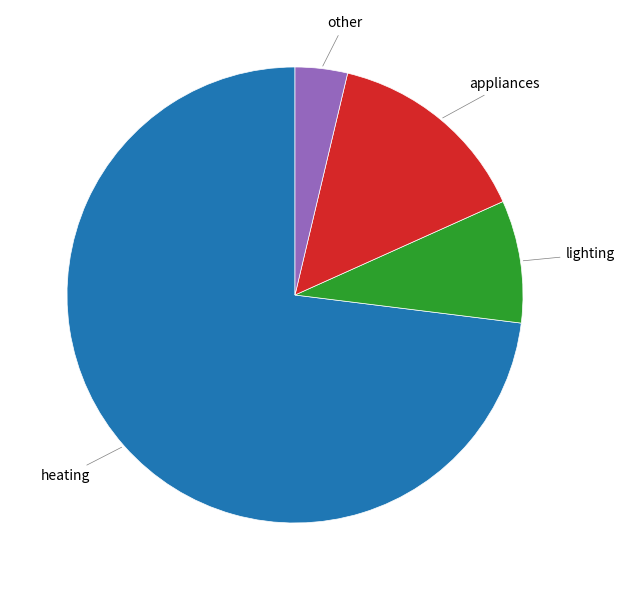

Is there any slice that represents more than half of the pie?

Yes